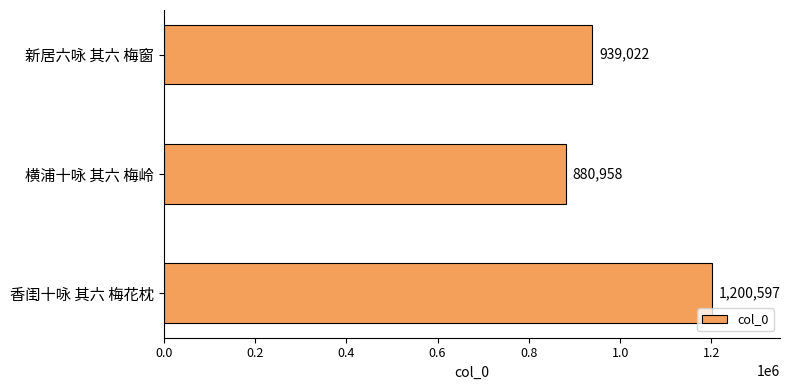

What is the maximum value shown in the chart?

1200597